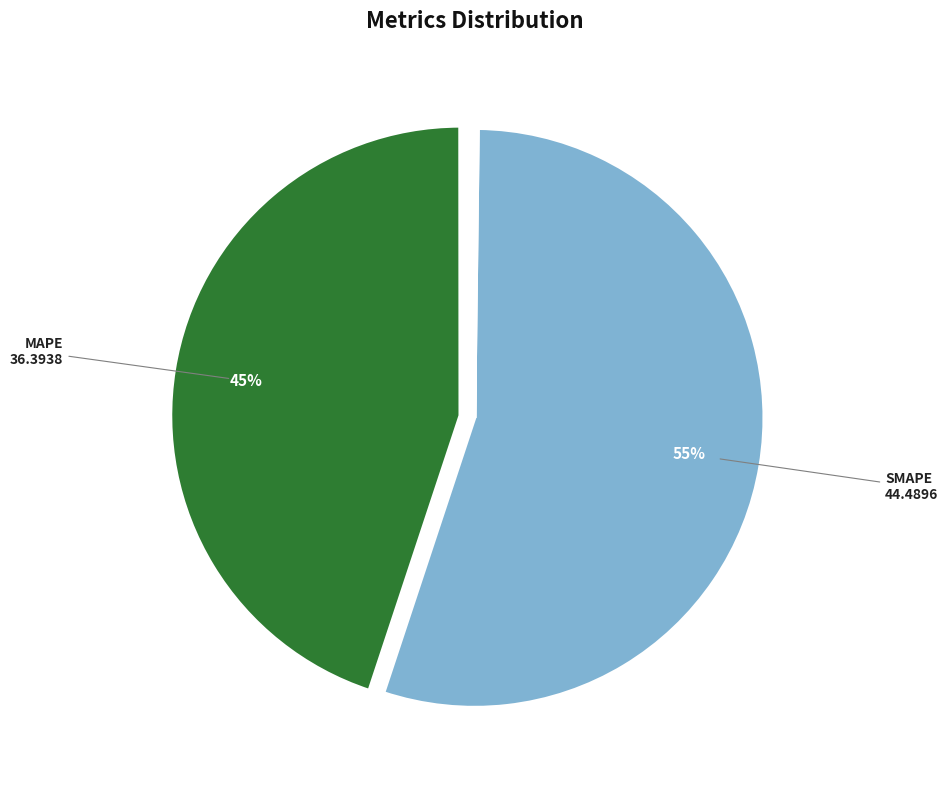

To the nearest percent, what is the difference between the largest and smallest slice percentages?

55%